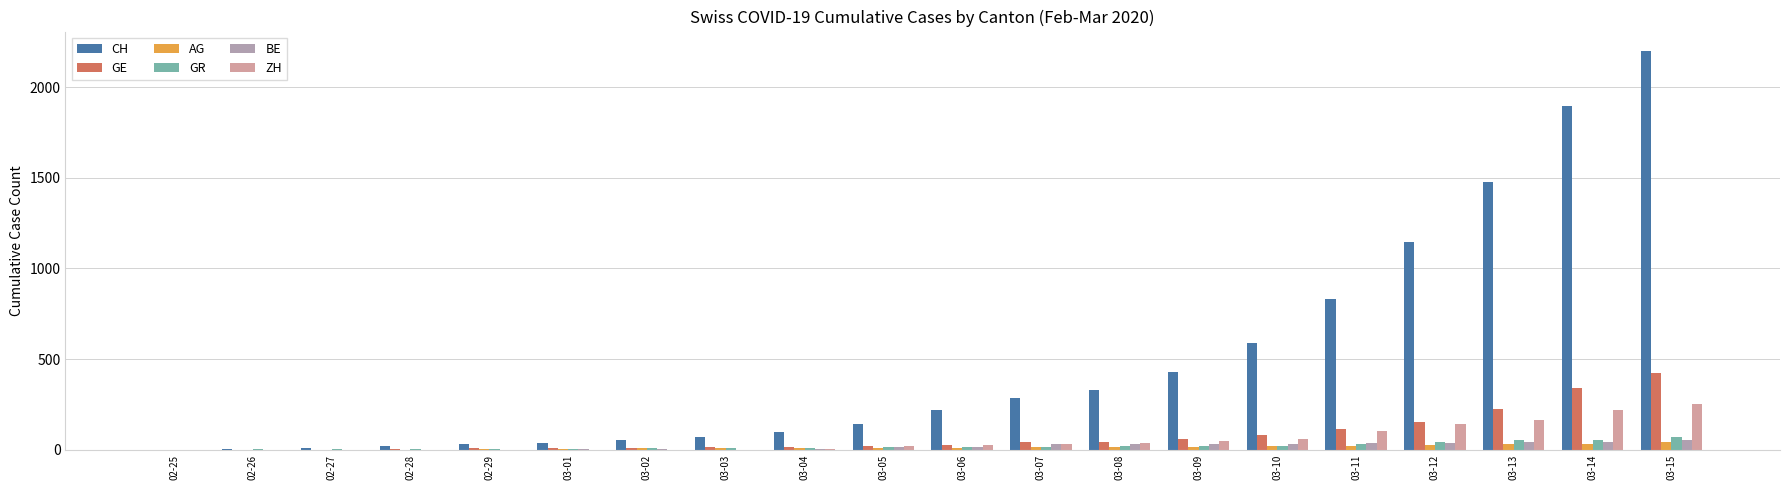

How many distinct data groups are displayed?

6